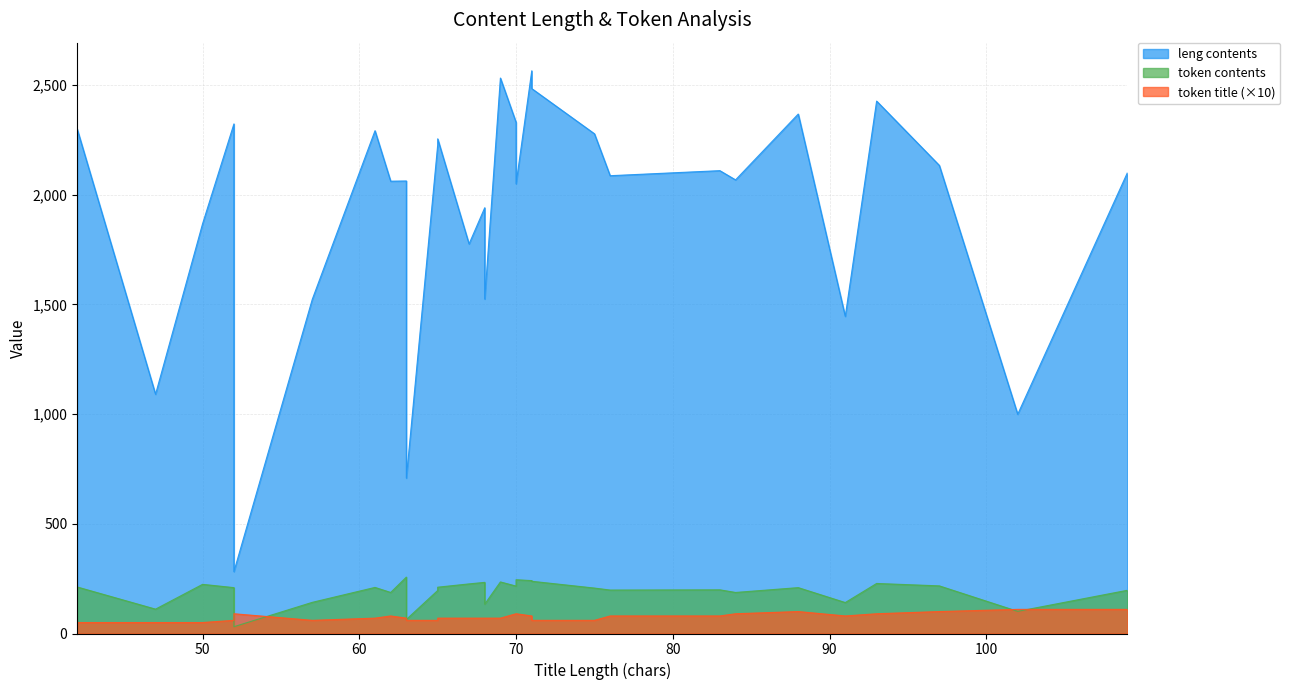

Which series has the largest total across all categories?

leng contents